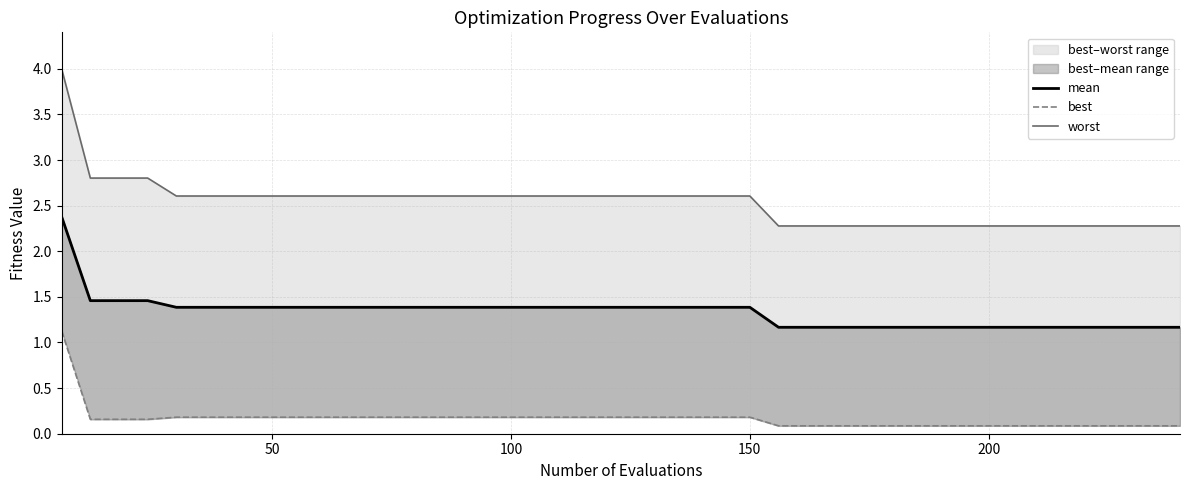

True or false: best and worst intersect in this chart.

False